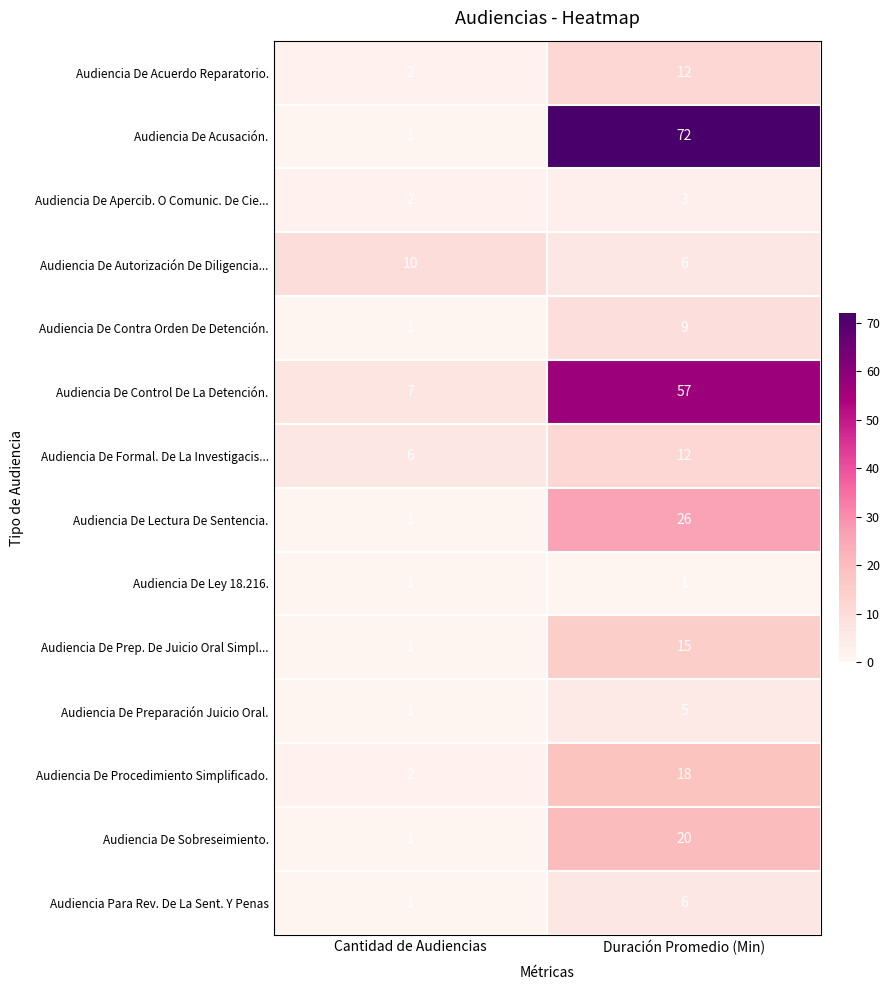

Reading left to right, list all the values displayed in this chart.

Audiencia De Acuerdo Reparatorio.: 2	12
Audiencia De Acusación.: 1	72
Audiencia De Apercib. O Comunic. De Cie...: 2	3
Audiencia De Autorización De Diligencia...: 10	6
Audiencia De Contra Orden De Detención.: 1	9
Audiencia De Control De La Detención.: 7	57
Audiencia De Formal. De La Investigacis...: 6	12
Audiencia De Lectura De Sentencia.: 1	26
Audiencia De Ley 18.216.: 1	1
Audiencia De Prep. De Juicio Oral Simpl...: 1	15
Audiencia De Preparación Juicio Oral.: 1	5
Audiencia De Procedimiento Simplificado.: 2	18
Audiencia De Sobreseimiento.: 1	20
Audiencia Para Rev. De La Sent. Y Penas: 1	6